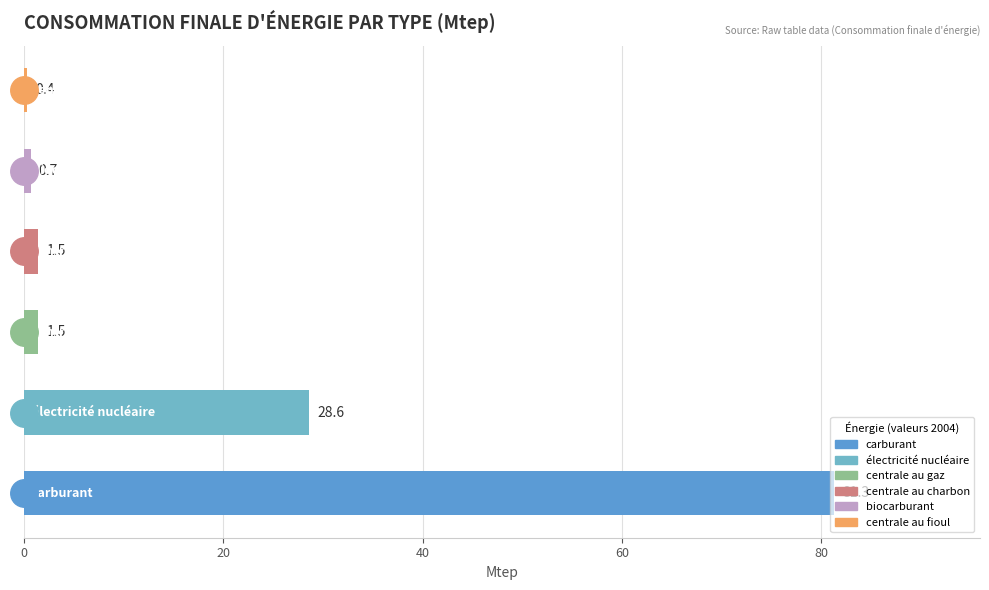

What is the greatest value displayed?

81.3